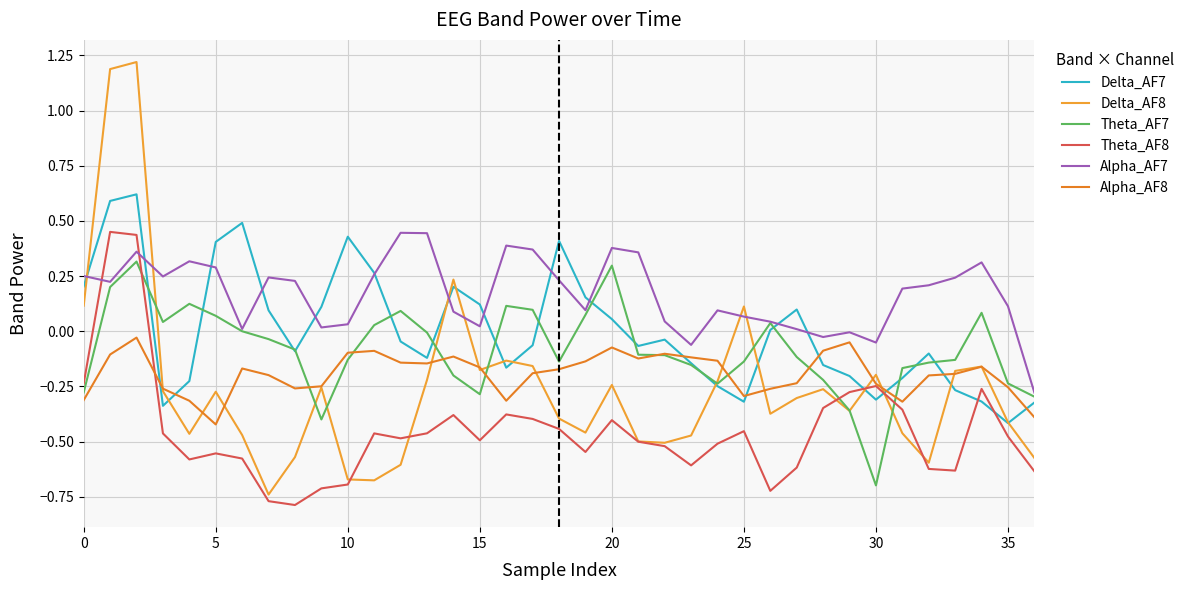

Reading right to left, transcribe all the data shown in this chart.

Delta_AF7: -0.3	-0.4	-0.3	-0.3	-0.1	-0.2	-0.3	-0.2	-0.2	0.1	0.0	-0.3	-0.2	-0.1	-0.0	-0.1	0.1	0.2	0.4	-0.1	-0.2	0.1	0.2	-0.1	-0.0	0.3	0.4	0.1	-0.1	0.1	0.5	0.4	-0.2	-0.3	0.6	0.6	0.2
Delta_AF8: -0.6	-0.4	-0.2	-0.2	-0.6	-0.5	-0.2	-0.4	-0.3	-0.3	-0.4	0.1	-0.2	-0.5	-0.5	-0.5	-0.2	-0.5	-0.4	-0.2	-0.1	-0.2	0.2	-0.2	-0.6	-0.7	-0.7	-0.3	-0.6	-0.7	-0.5	-0.3	-0.5	-0.3	1.2	1.2	0.1
Theta_AF7: -0.3	-0.2	0.1	-0.1	-0.1	-0.2	-0.7	-0.4	-0.2	-0.1	0.0	-0.1	-0.2	-0.2	-0.1	-0.1	0.3	0.1	-0.1	0.1	0.1	-0.3	-0.2	-0.0	0.1	0.0	-0.1	-0.4	-0.1	-0.0	-0.0	0.1	0.1	0.0	0.3	0.2	-0.3
Theta_AF8: -0.6	-0.5	-0.3	-0.6	-0.6	-0.4	-0.2	-0.3	-0.3	-0.6	-0.7	-0.5	-0.5	-0.6	-0.5	-0.5	-0.4	-0.5	-0.4	-0.4	-0.4	-0.5	-0.4	-0.5	-0.5	-0.5	-0.7	-0.7	-0.8	-0.8	-0.6	-0.6	-0.6	-0.5	0.4	0.5	-0.2
Alpha_AF7: -0.3	0.1	0.3	0.2	0.2	0.2	-0.1	-0.0	-0.0	0.0	0.0	0.1	0.1	-0.1	0.0	0.4	0.4	0.1	0.2	0.4	0.4	0.0	0.1	0.4	0.4	0.3	0.0	0.0	0.2	0.2	0.0	0.3	0.3	0.2	0.4	0.2	0.3
Alpha_AF8: -0.4	-0.3	-0.2	-0.2	-0.2	-0.3	-0.2	-0.1	-0.1	-0.2	-0.3	-0.3	-0.1	-0.1	-0.1	-0.1	-0.1	-0.1	-0.2	-0.2	-0.3	-0.2	-0.1	-0.1	-0.1	-0.1	-0.1	-0.2	-0.3	-0.2	-0.2	-0.4	-0.3	-0.3	-0.0	-0.1	-0.3